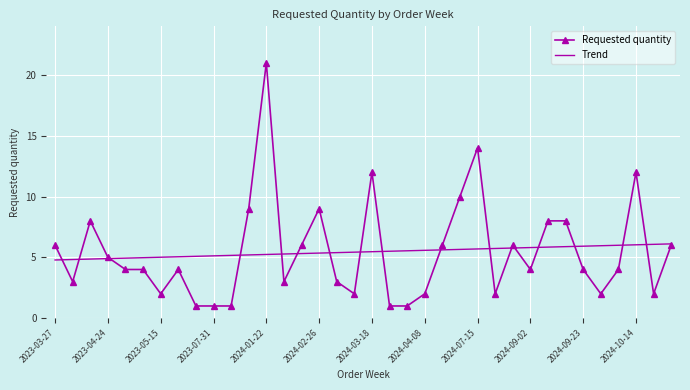

Rank the series by their maximum value, from highest to lowest.

Requested quantity, Trend